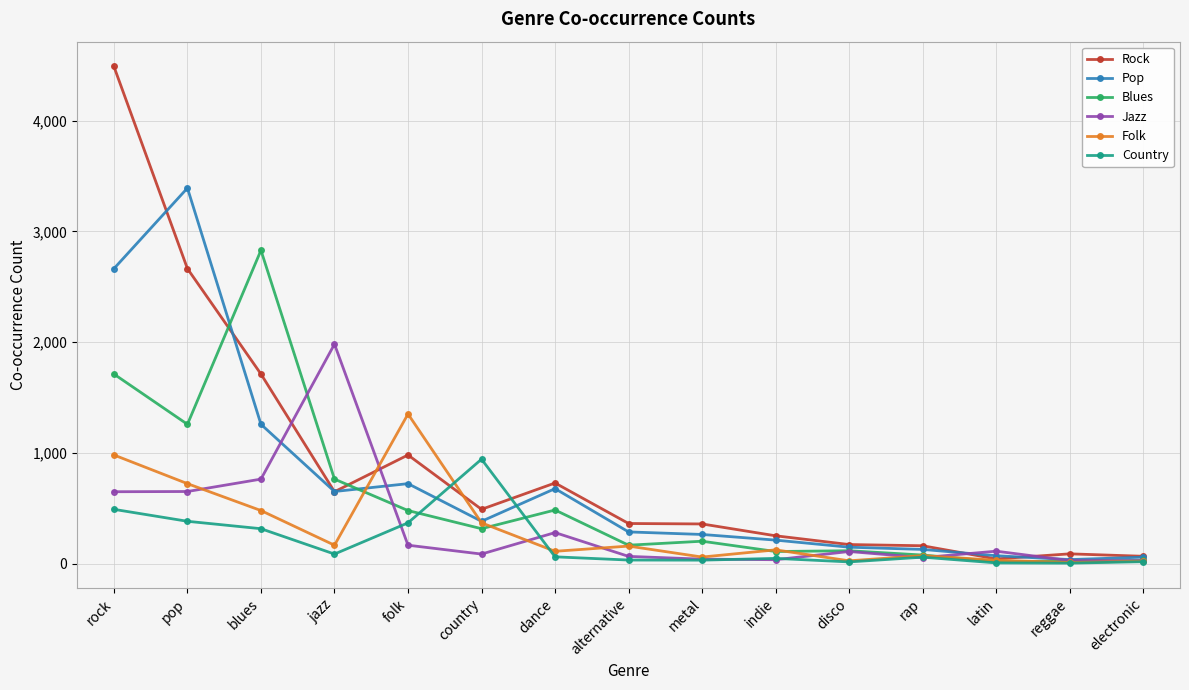

What is the sum of the Rock values at rock and jazz?

5139